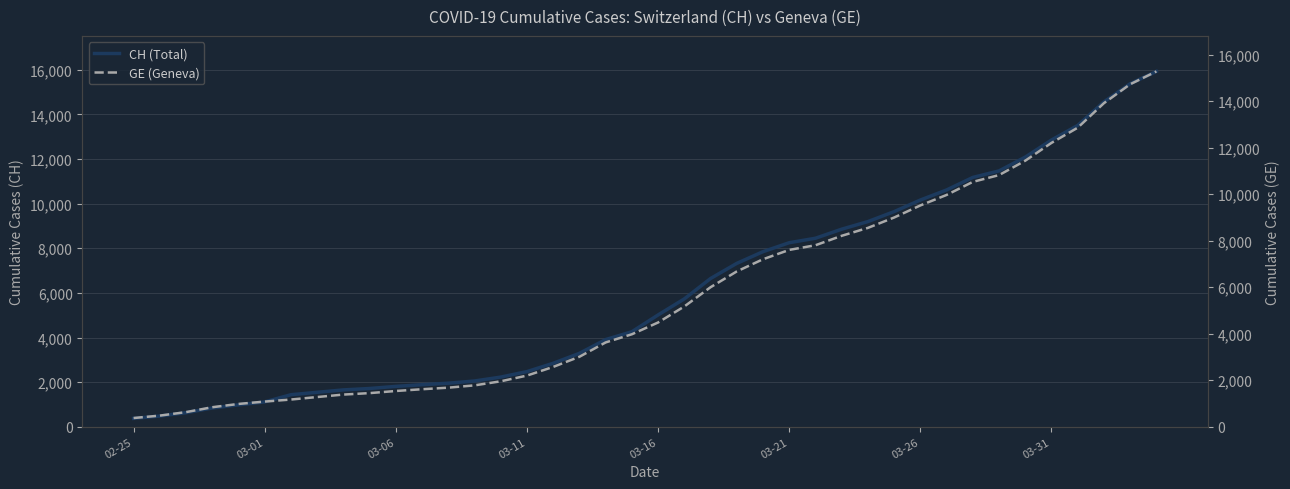

Is this an area chart (filled region under the line)?

No